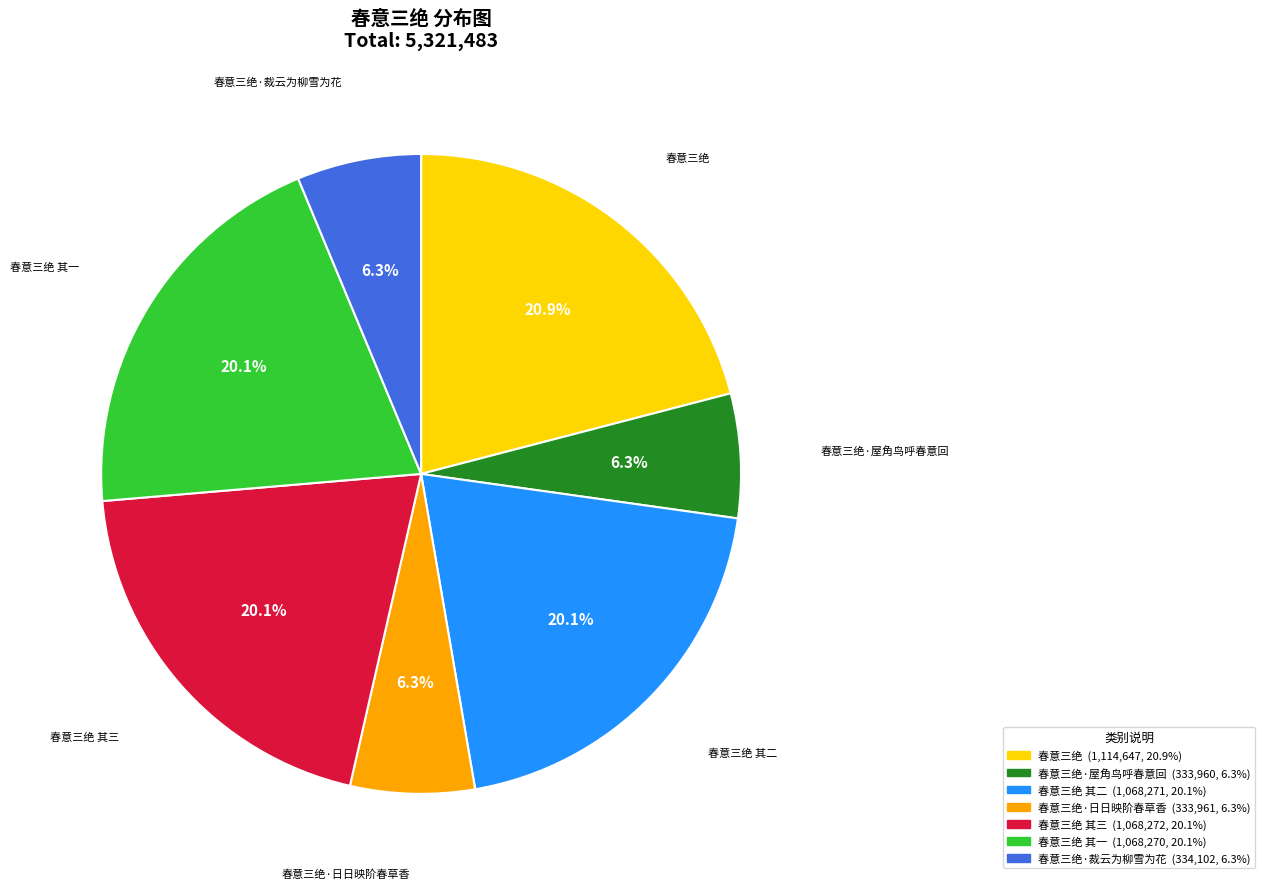

Count the number of slices in the pie.

7